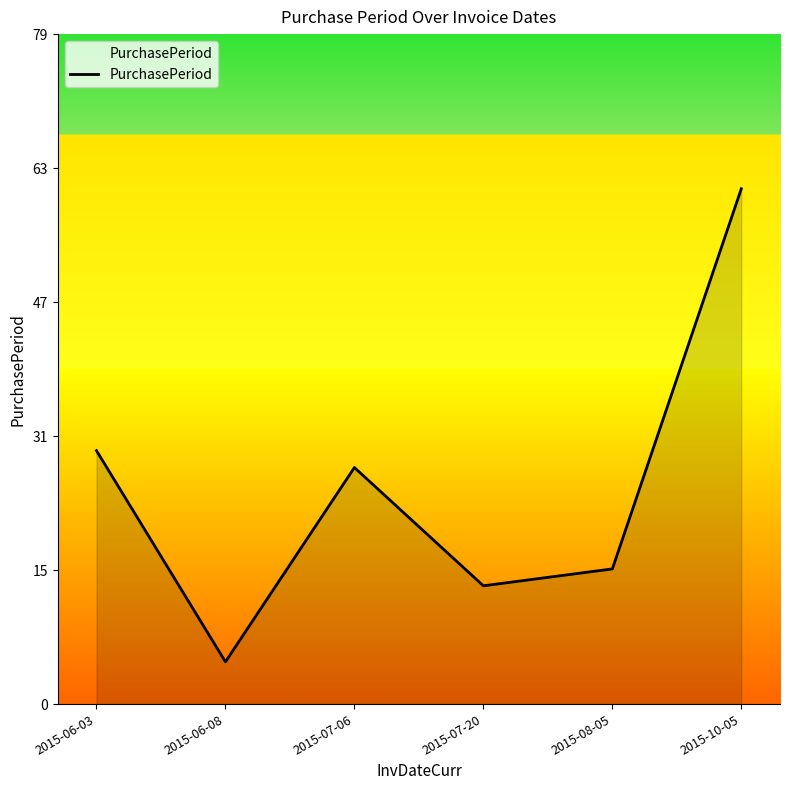

What is the smallest value displayed?

5